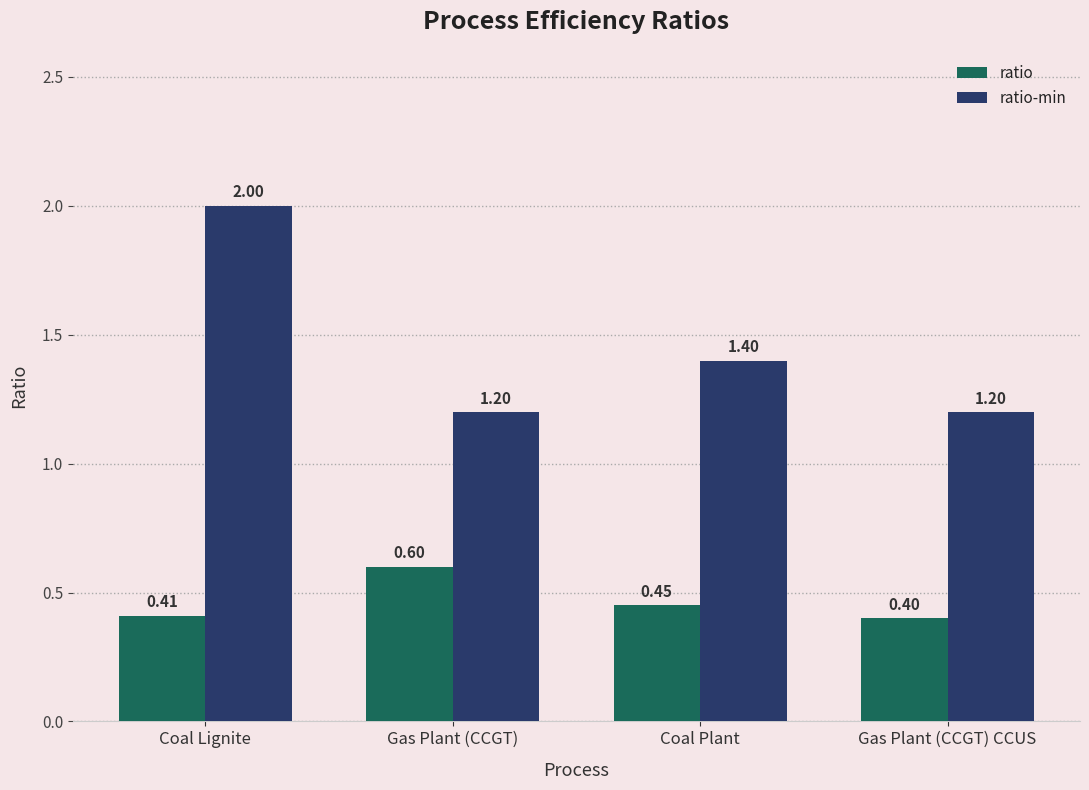

What is the lowest value of the ratio series?

0.4